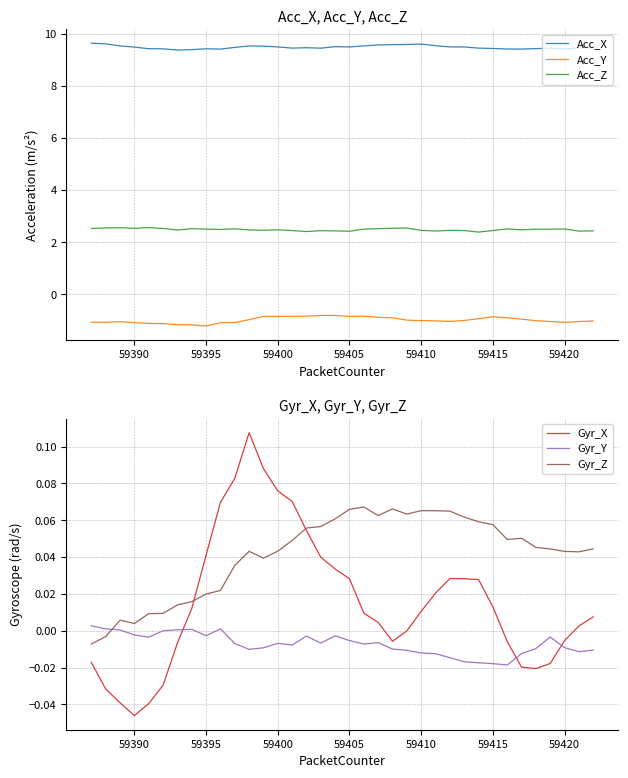

What is the minimum value for Acc_X?

9.4